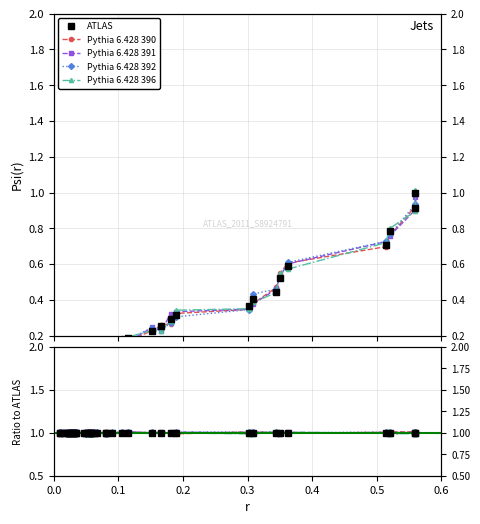

At how many categories does at least one series exceed 1?

38